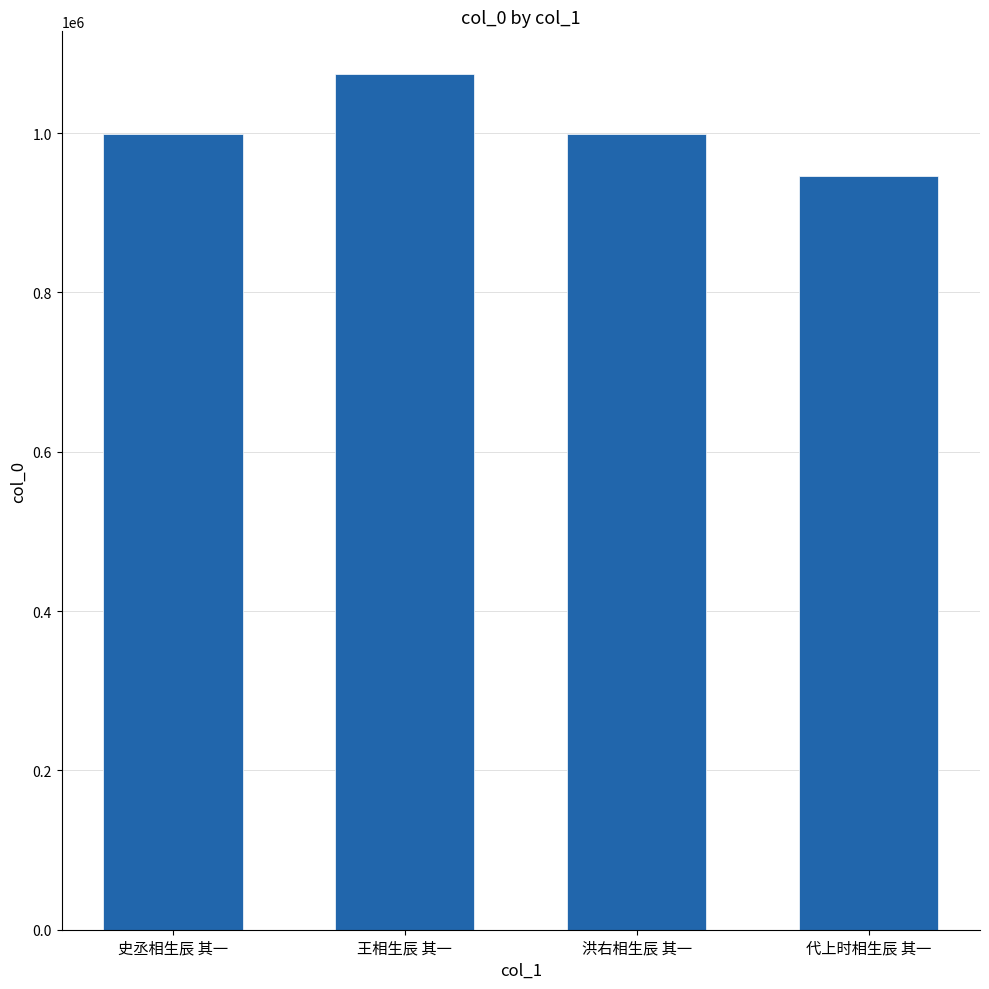

At which category does the chart reach its minimum across all series?

代上时相生辰 其一